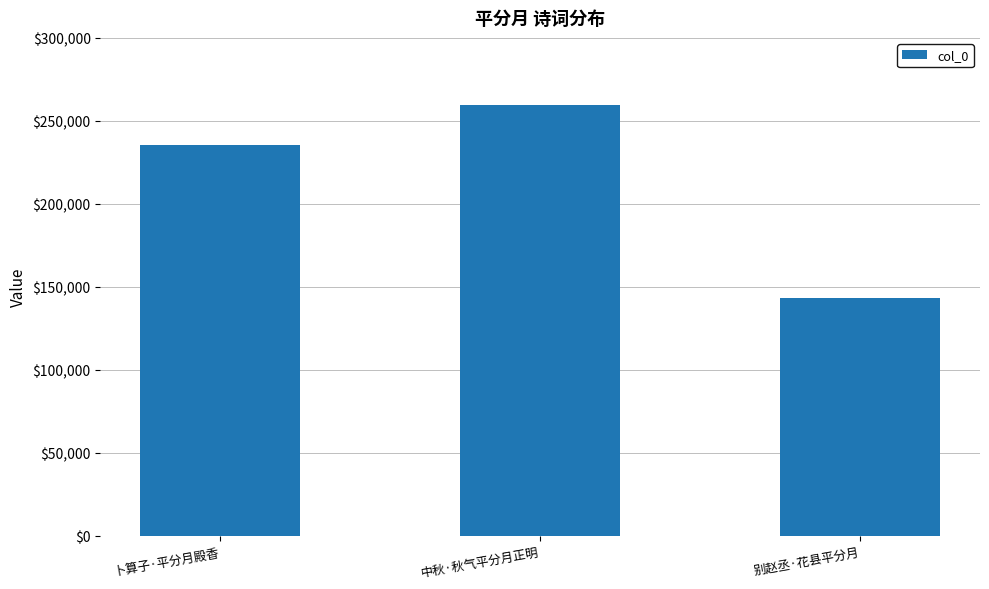

What is the change in value from 卜算子·平分月殿香 to 中秋·秋气平分月正明?

+24059